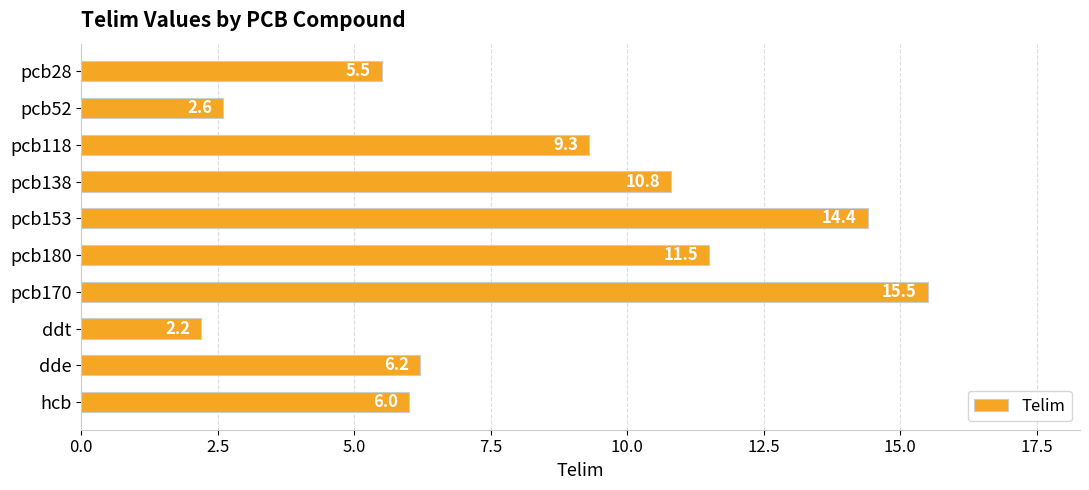

What is the label of the 2nd bar from the top?

pcb52